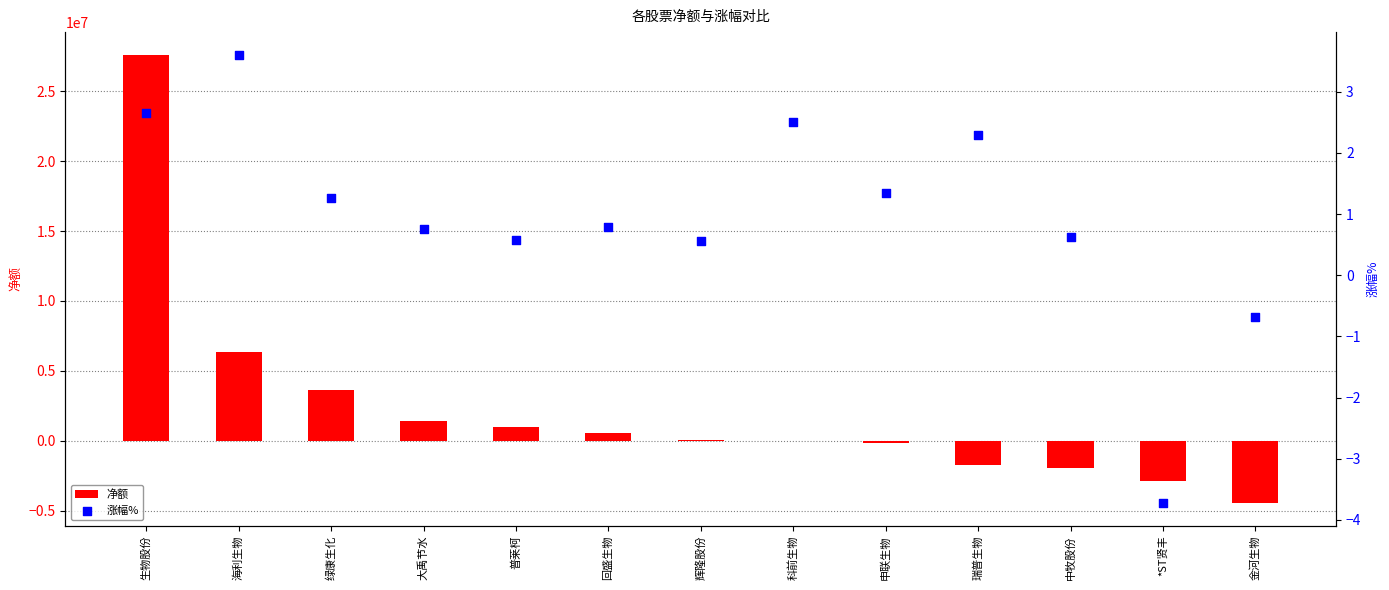

At which category is the sum across all series the highest?

生物股份